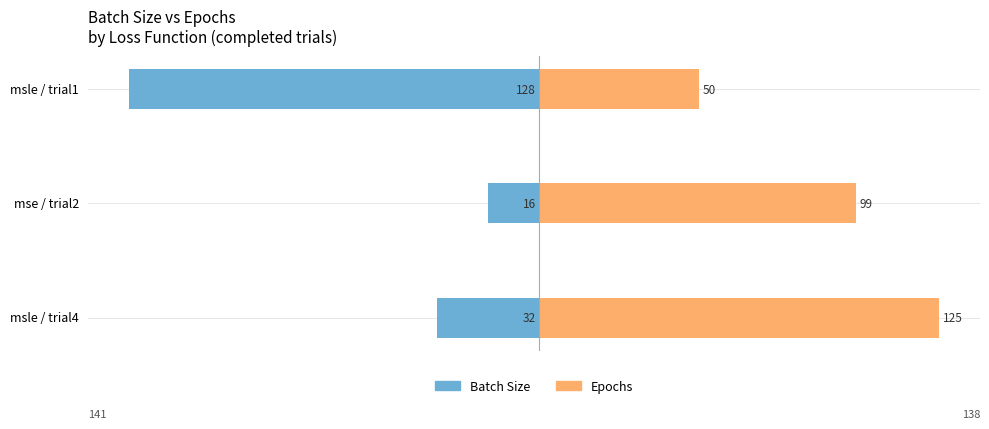

Reading left to right, transcribe all the data shown in this chart.

Batch Size: -128	-16	-32
Epochs: 50	99	125